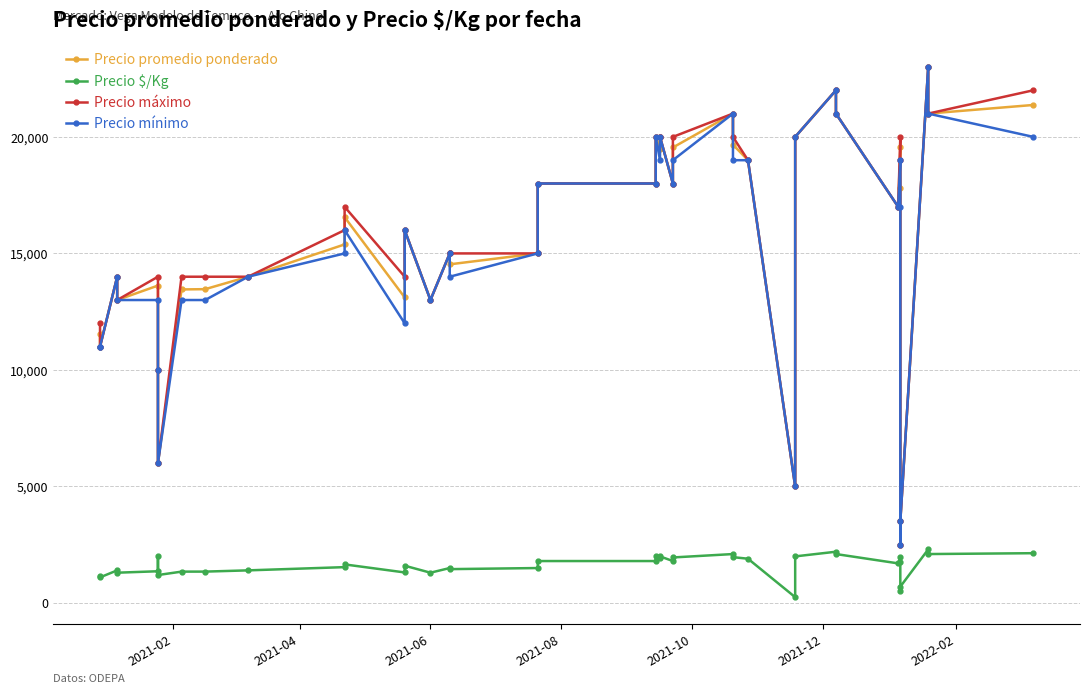

What are all the series names shown in the legend?

Precio promedio ponderado, Precio $/Kg, Precio máximo, Precio mínimo